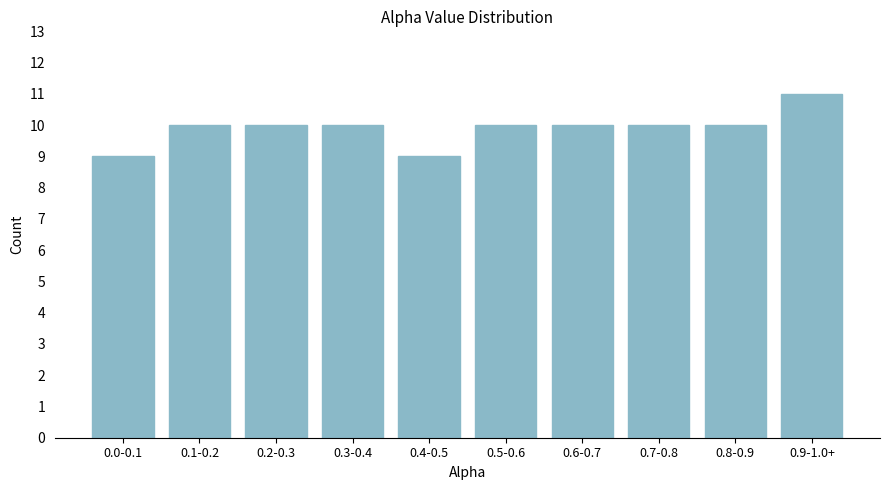

Reading left to right, list all the values displayed in this chart.

0.0-0.1=9	0.1-0.2=10	0.2-0.3=10	0.3-0.4=10	0.4-0.5=9	0.5-0.6=10	0.6-0.7=10	0.7-0.8=10	0.8-0.9=10	0.9-1.0+=11